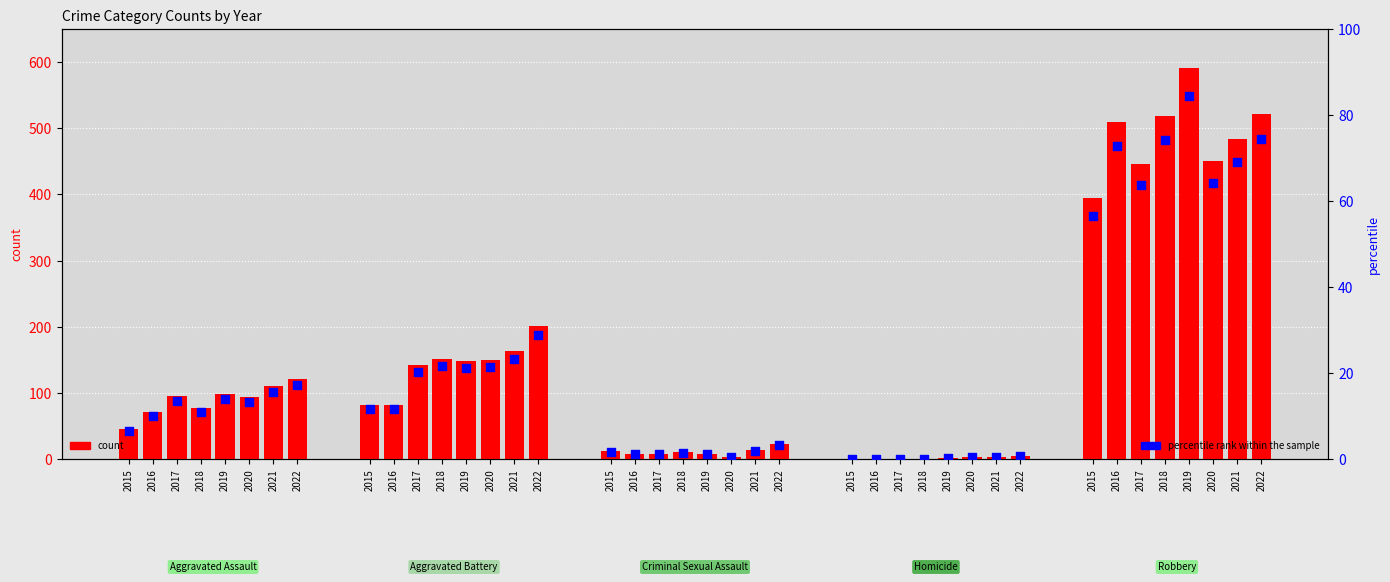

Which series contains the lowest Y value?

count